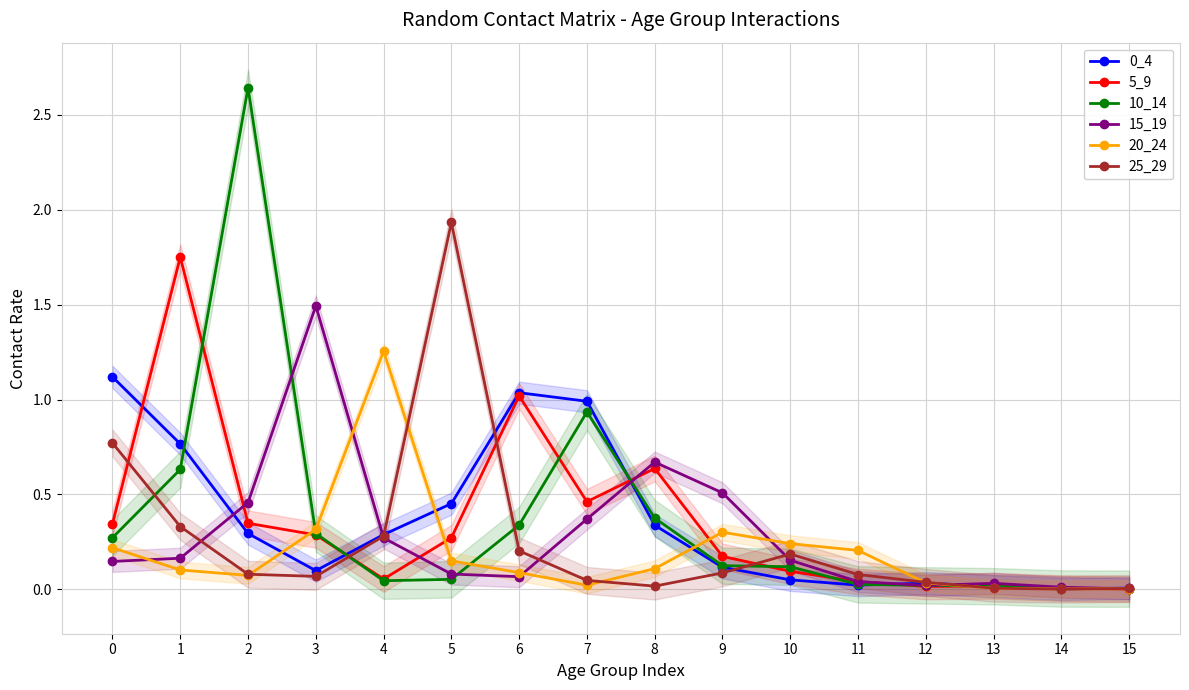

What is the sum of the 0_4 values at 11 and 9?

0.1